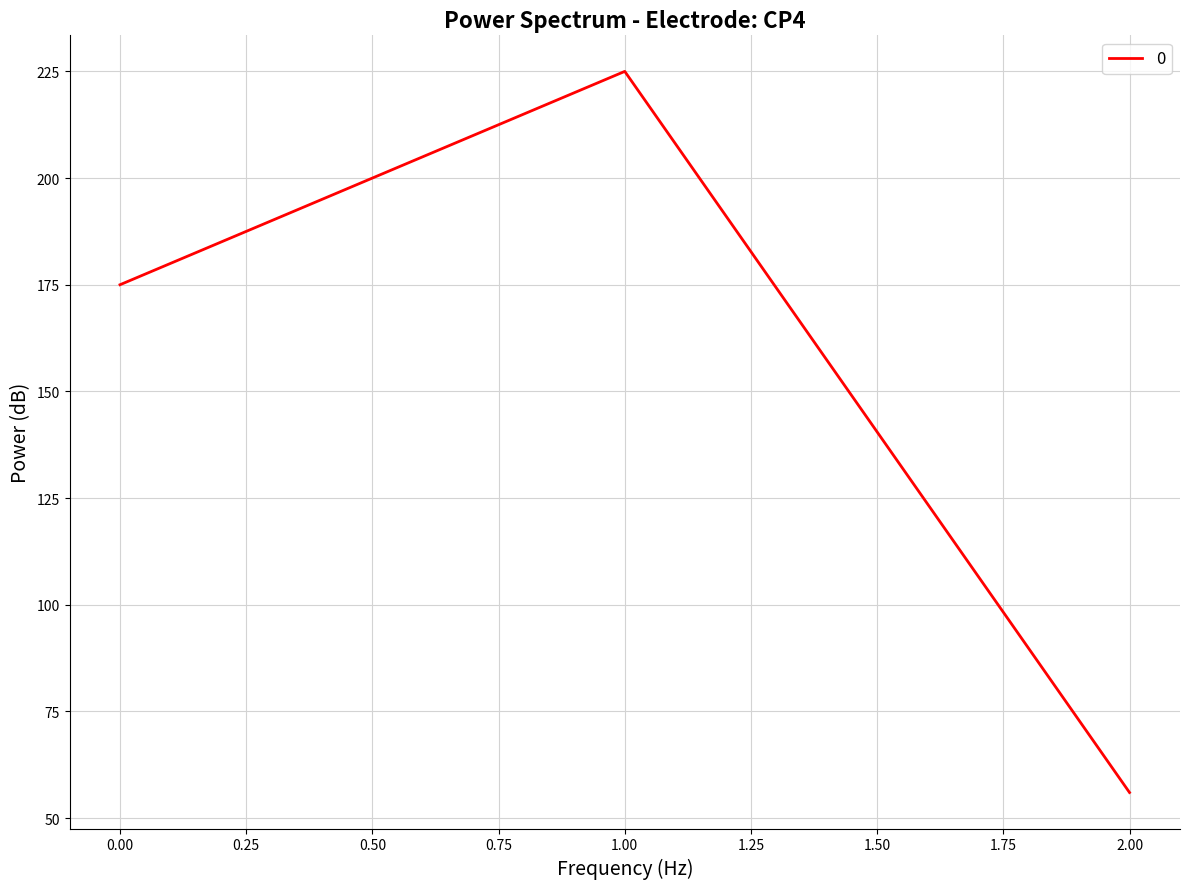

Reading right to left, extract all data points from this chart.

56	225	175